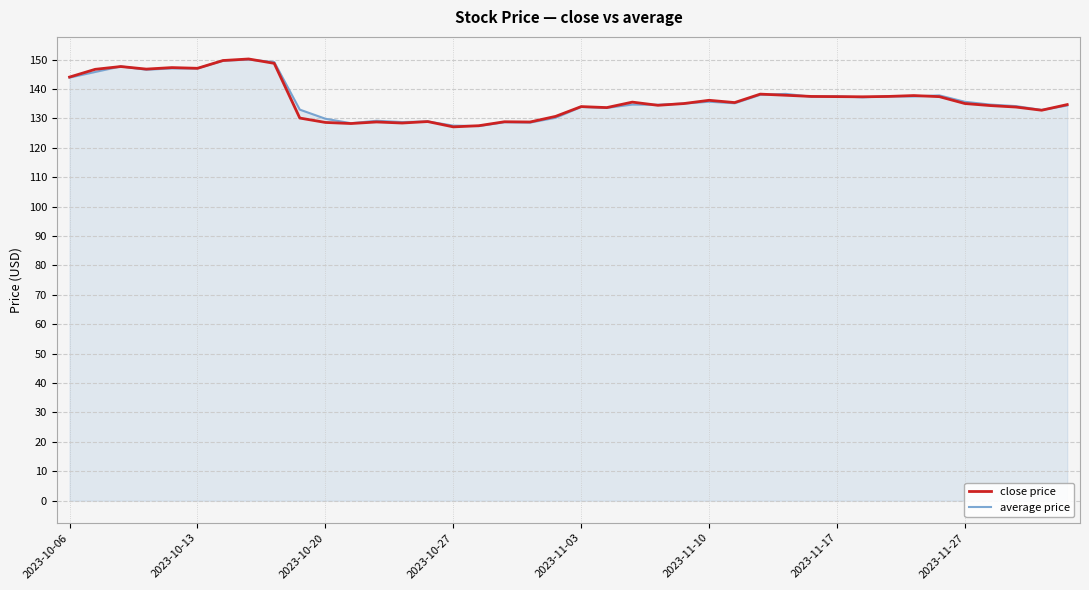

In average price, how many points are lower than both neighbors (excluding endpoints)?

13